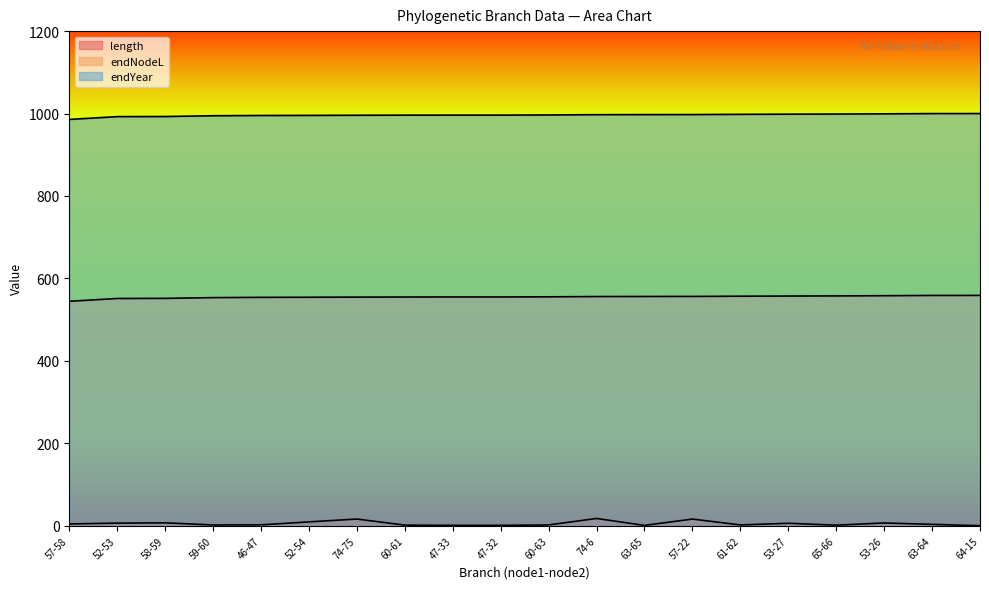

How many lines are shown in the chart?

3